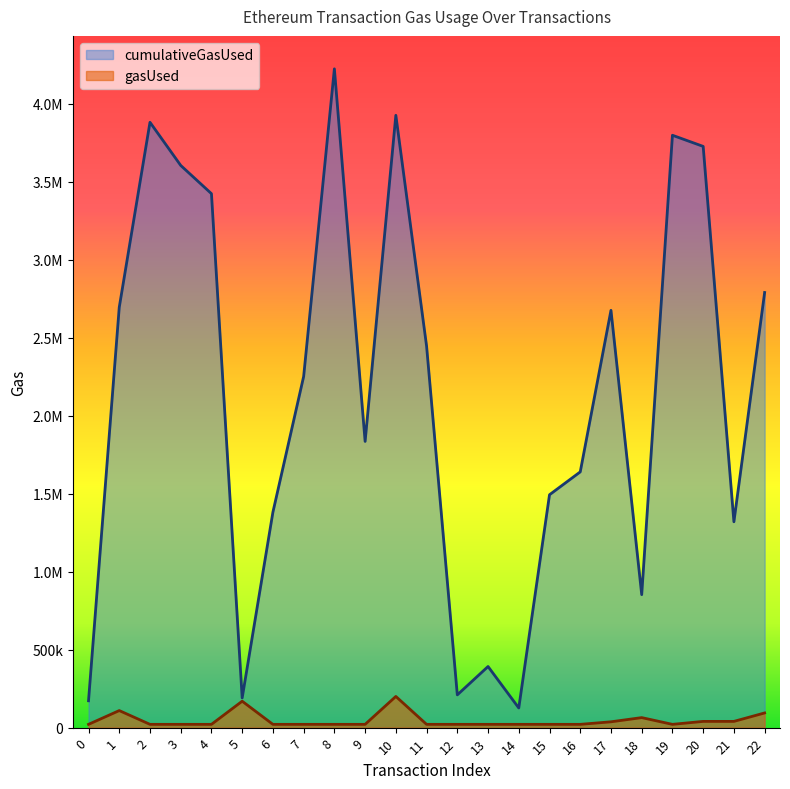

True or false: gasUsed and cumulativeGasUsed intersect in this chart.

False